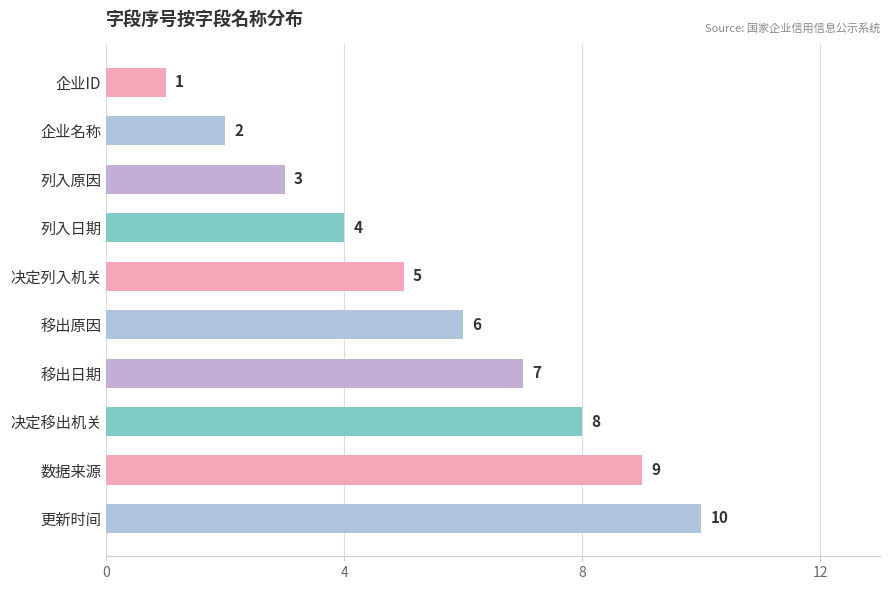

What is the difference between the second highest and minimum values?

8